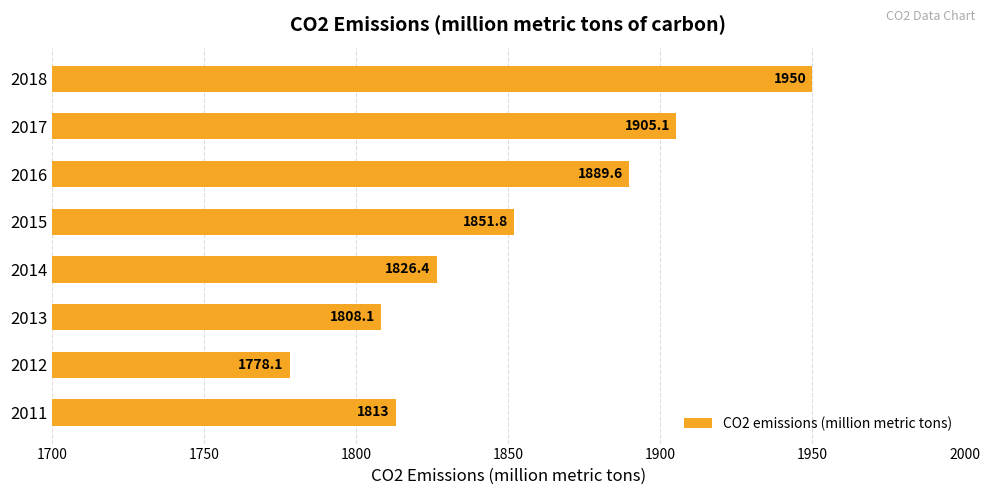

Rank the categories by value from lowest to highest.

2012, 2013, 2011, 2014, 2015, 2016, 2017, 2018